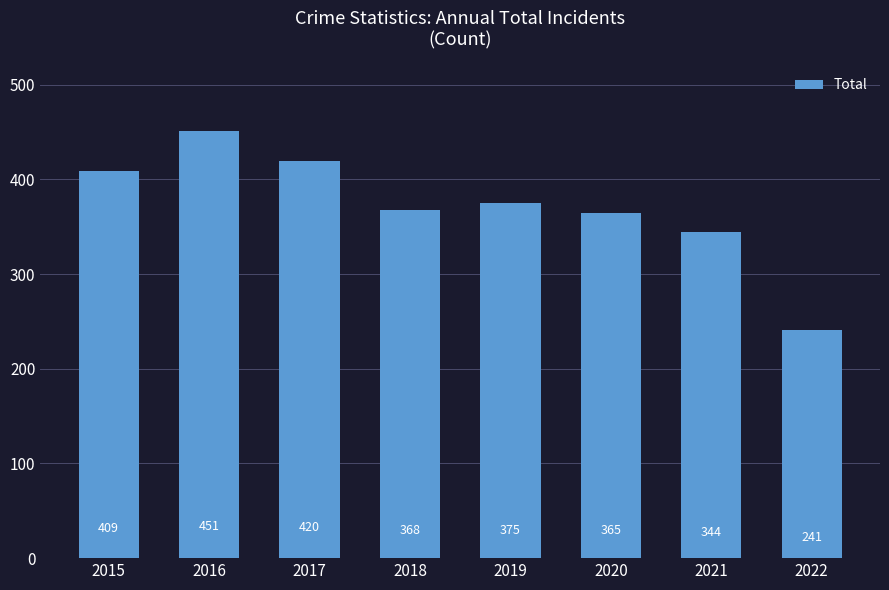

Where is the data nearest to the value 346?

2021